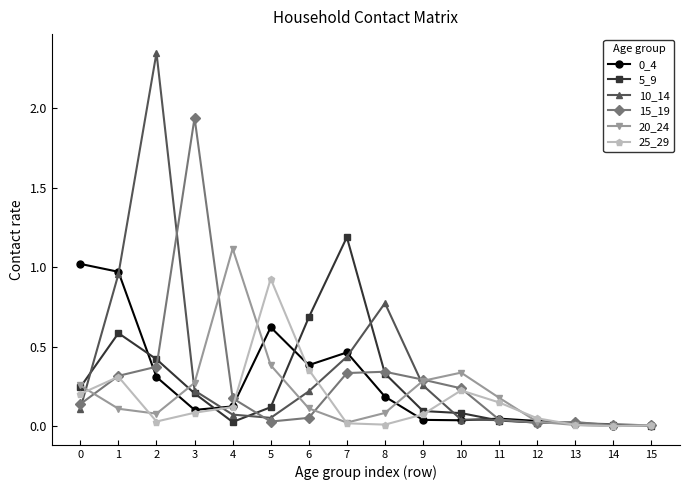

Is the value of 15_19 at 2 greater than the value of 20_24 at 8?

Yes